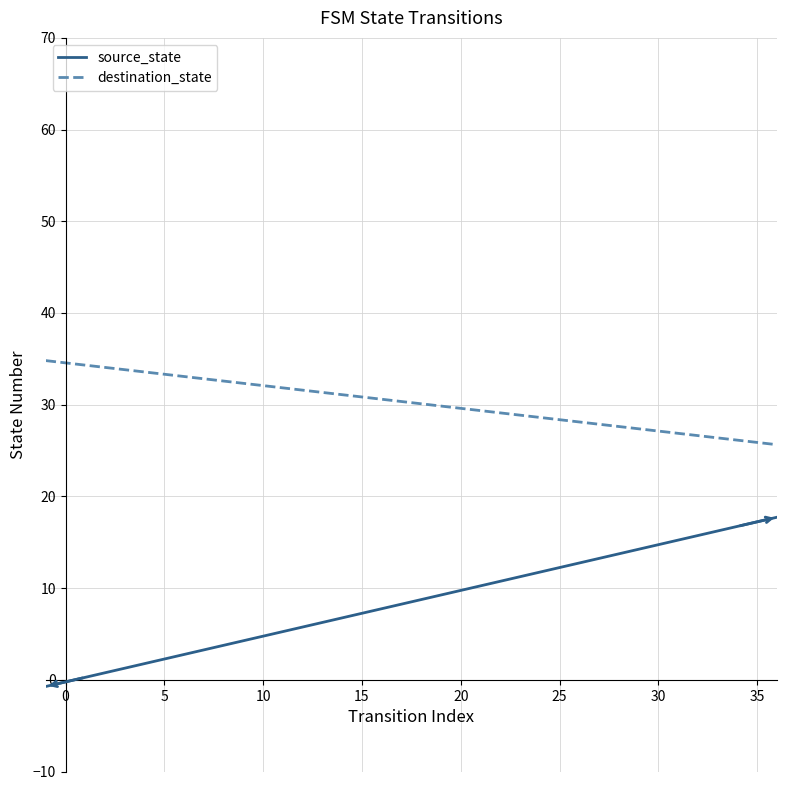

True or false: source_state and destination_state cross at least once.

False